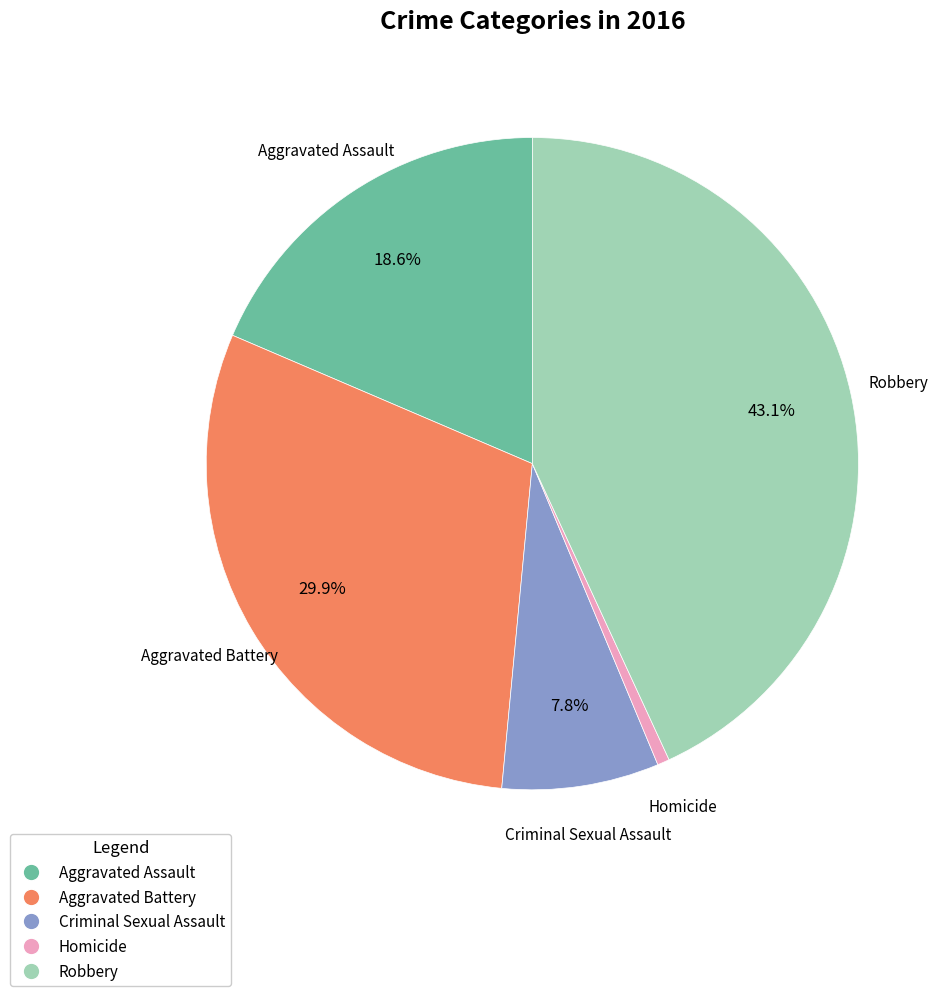

Is it true that Robbery is 31% of the pie?

False